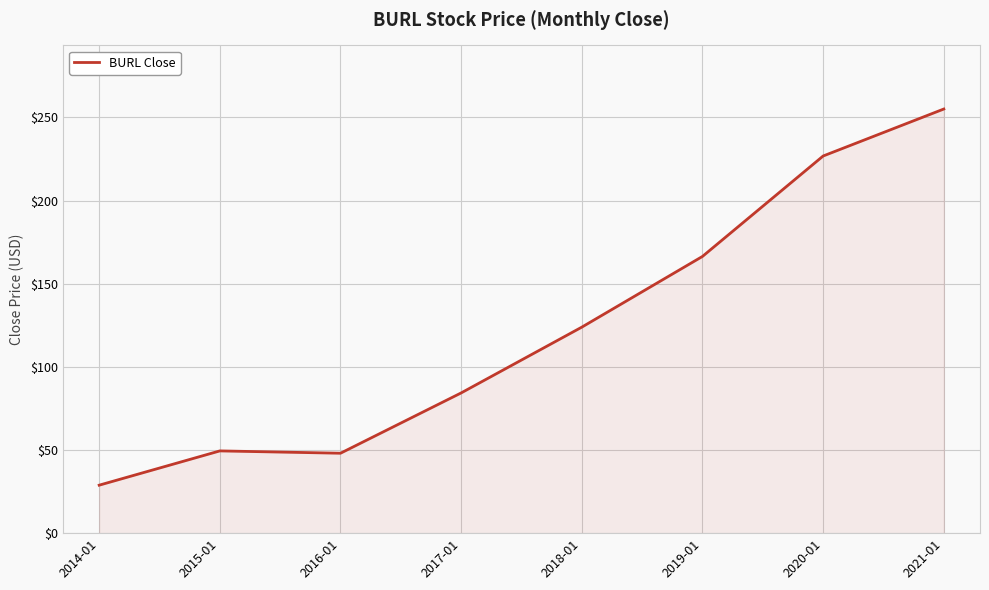

Where is the first local minimum?

2016-01